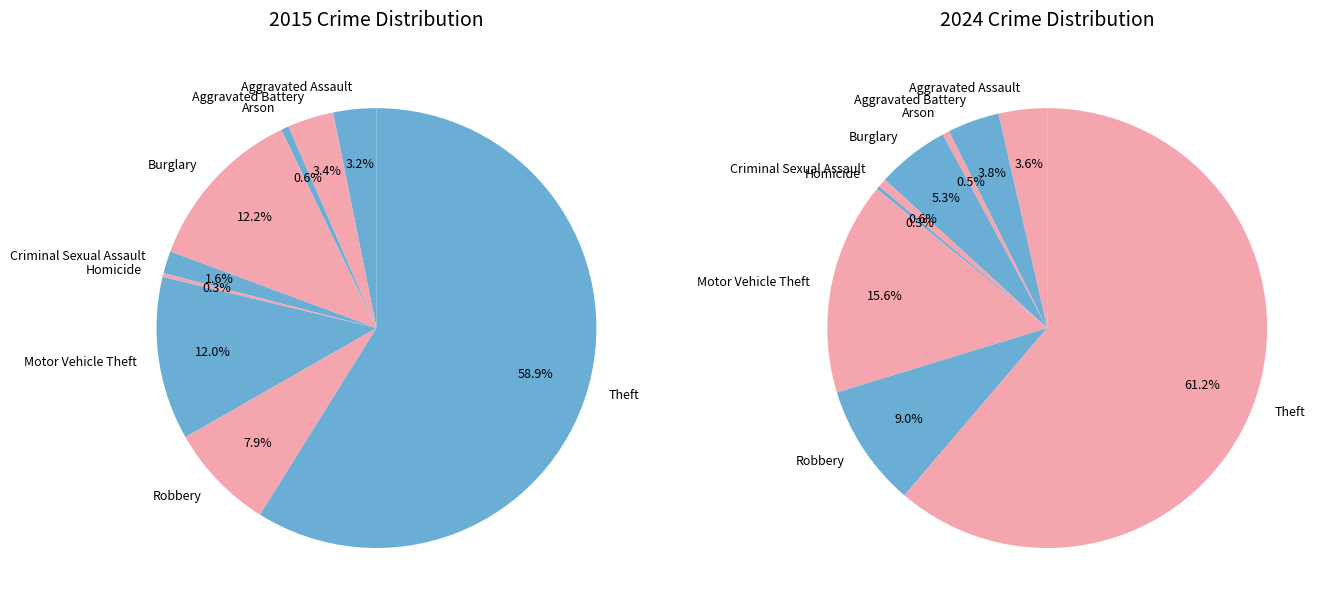

Is 8 the majority of the pie?

Yes